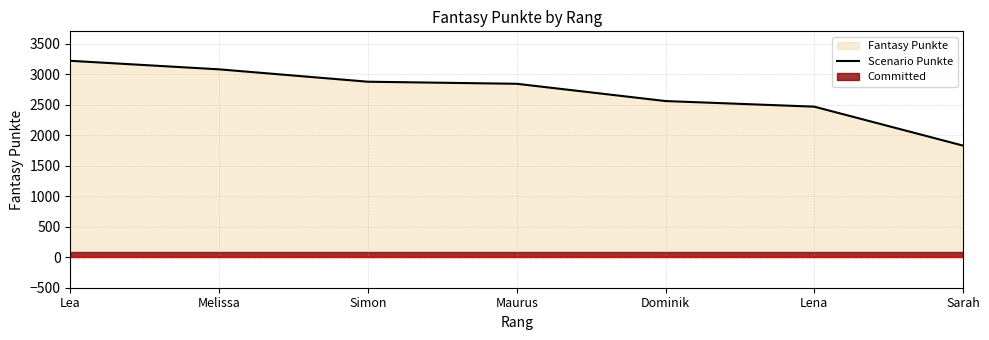

Reading left to right, transcribe all the data shown in this chart.

3221	3081	2878	2844	2561	2469	1830